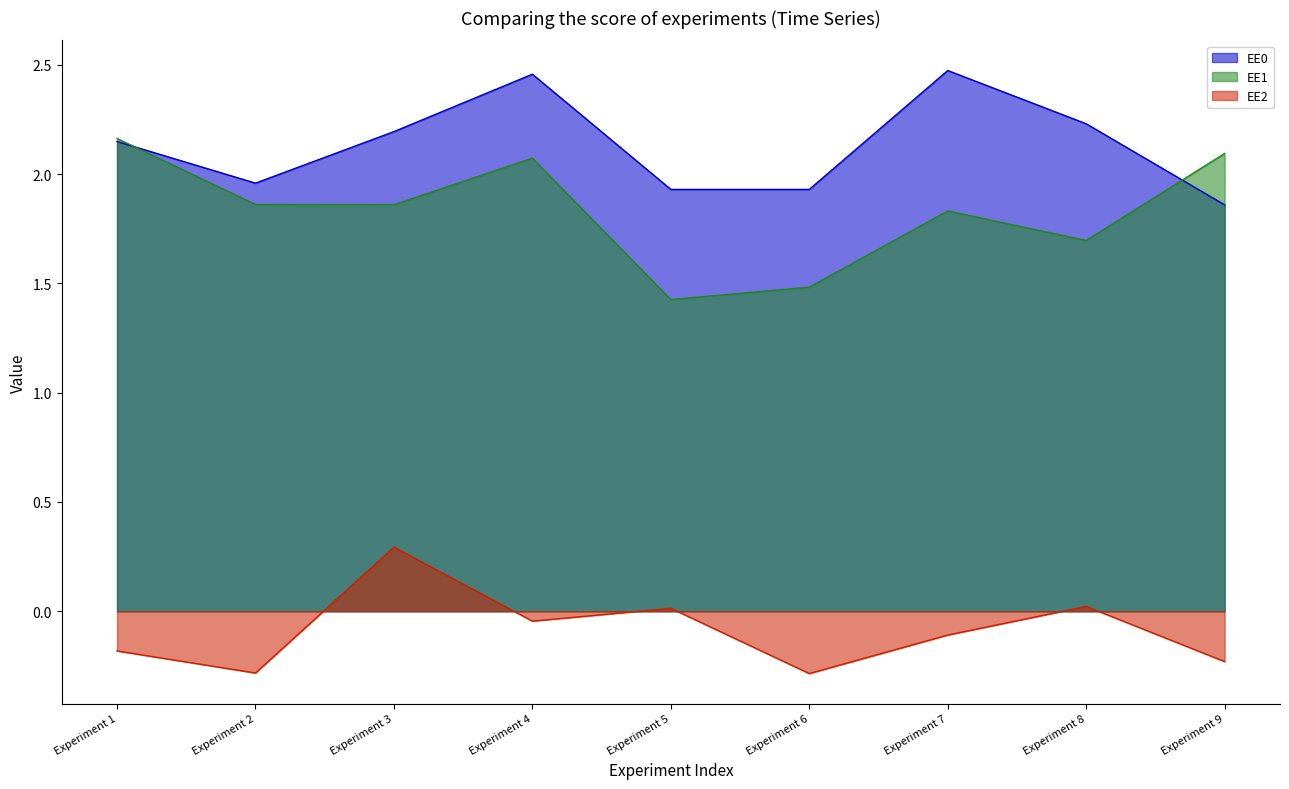

What is the smallest value displayed?

-0.3